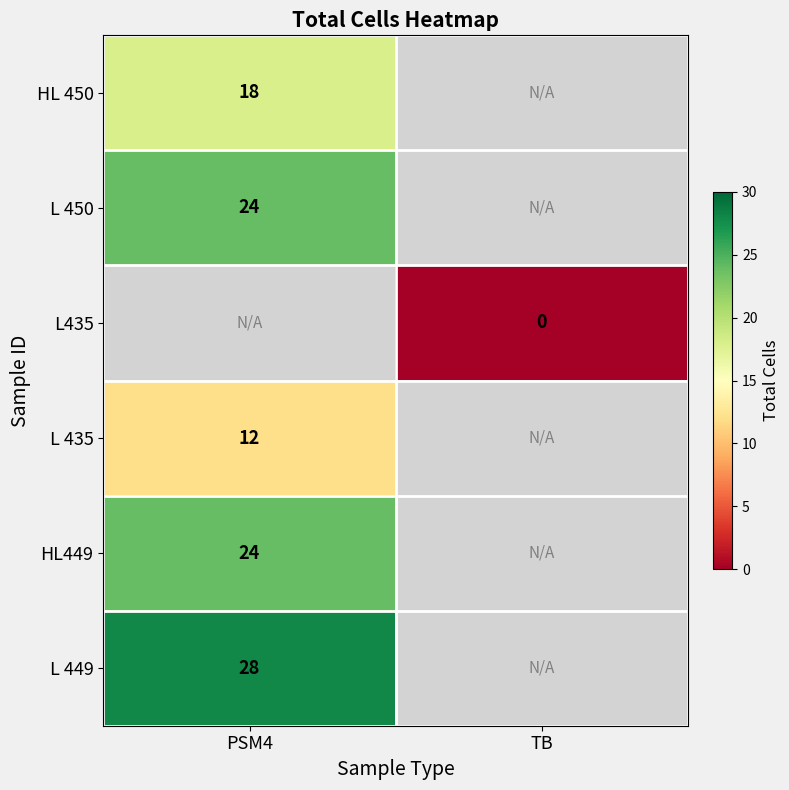

Between TB and PSM4, which is larger?

PSM4